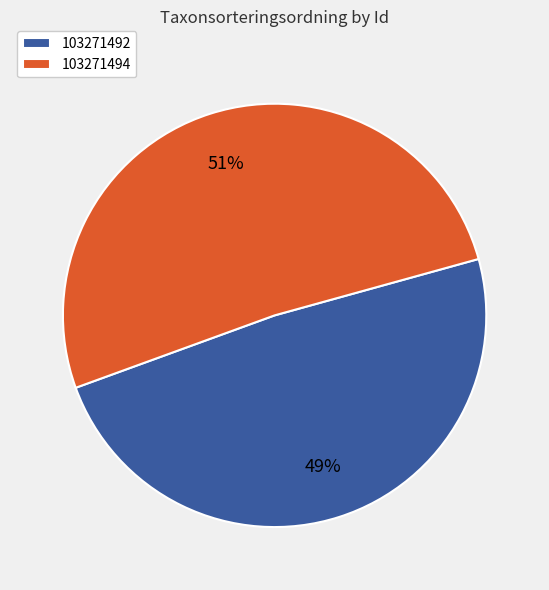

The 103271492 slice represents 64% of the pie. True or false?

False